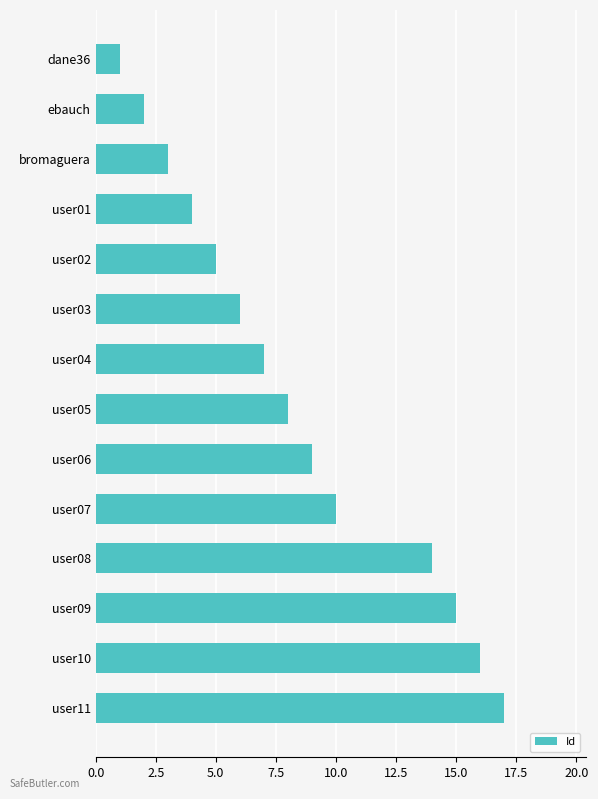

What position from the top is ebauch?

2